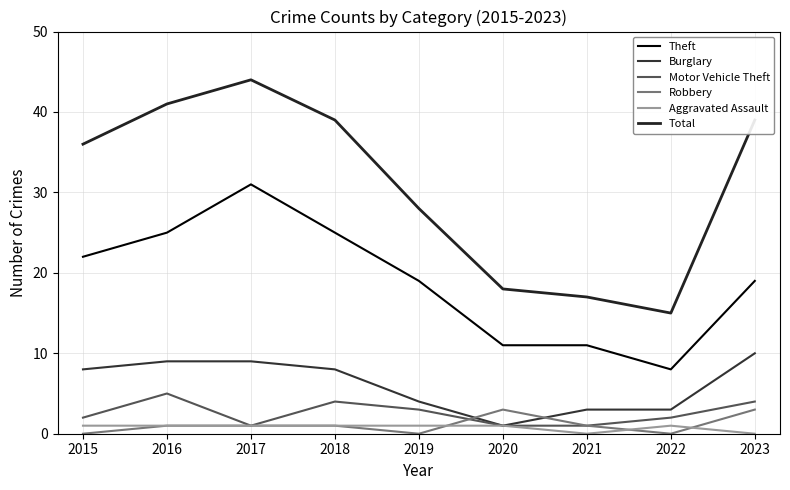

Is the value of Robbery at 2020 greater than the value of Motor Vehicle Theft at 2017?

Yes